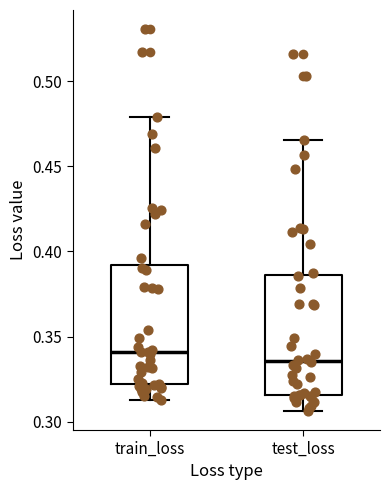

Which box has the highest median line?

train_loss